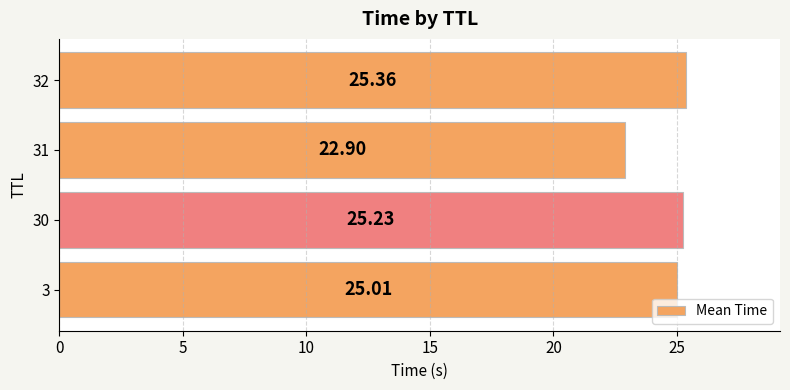

What is the ratio of the value at 32 to the value at 31?

1.1